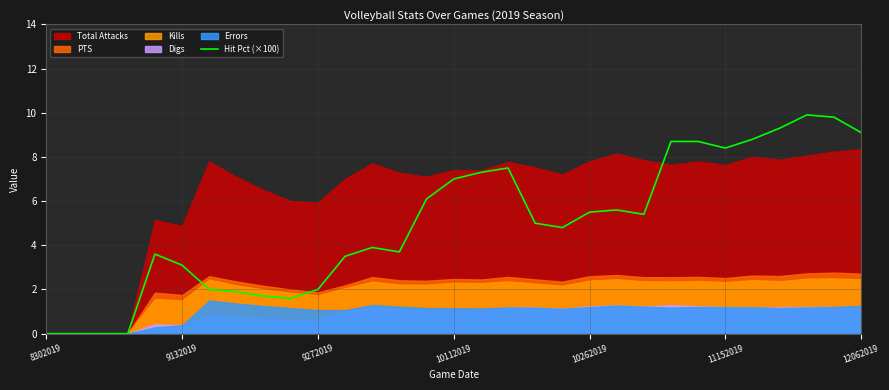

Is it true that the value at 27 is 9.3?

True